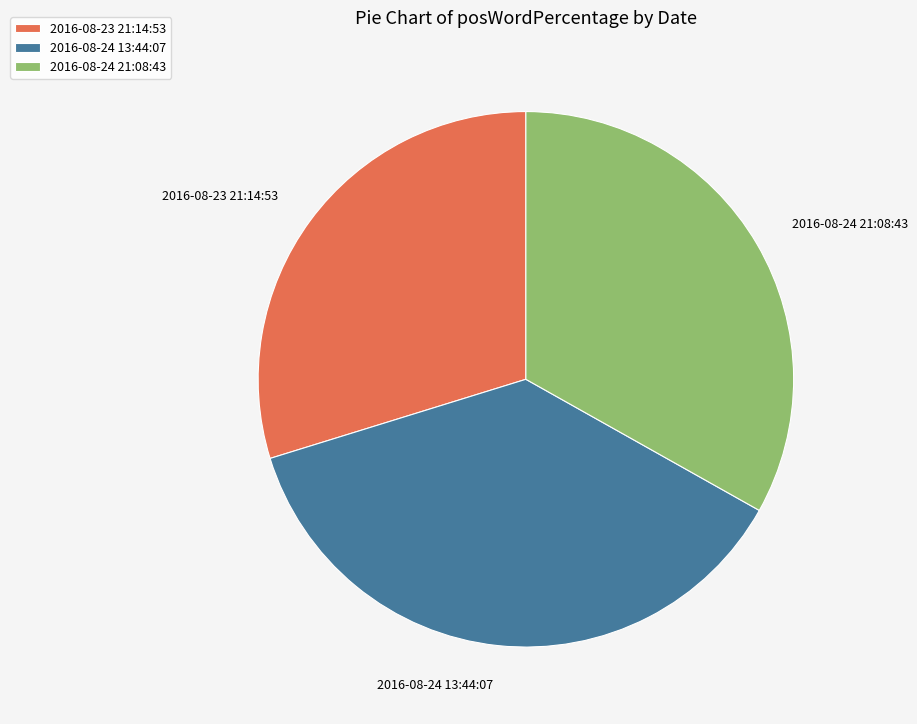

What is the smallest slice in the pie chart?

2016-08-23 21:14:53